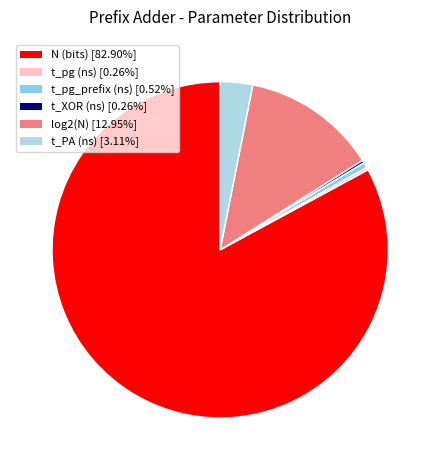

What percentage is the t_pg_prefix (ns) slice, to the nearest percent?

1%